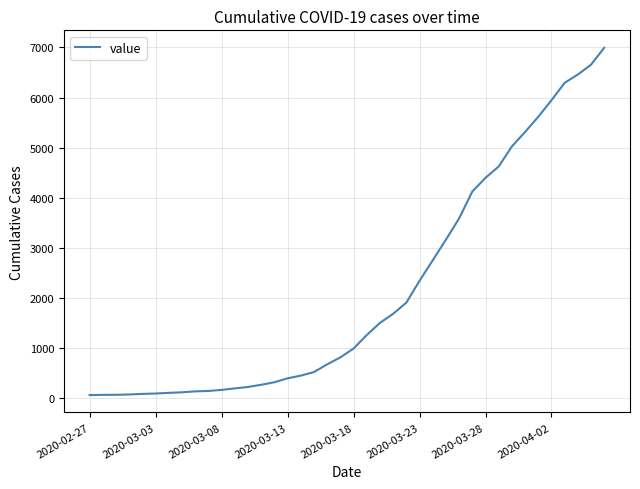

What is the maximum value shown in the chart?

6995